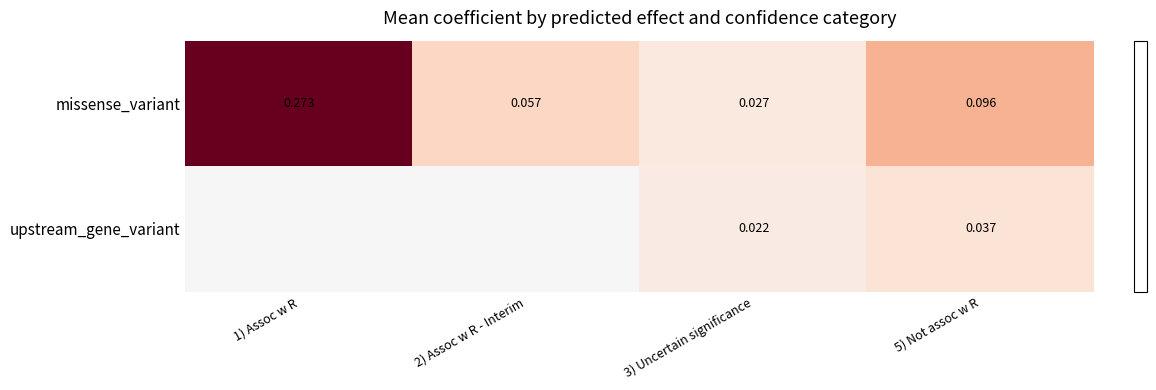

How many categories are shown in the chart?

4